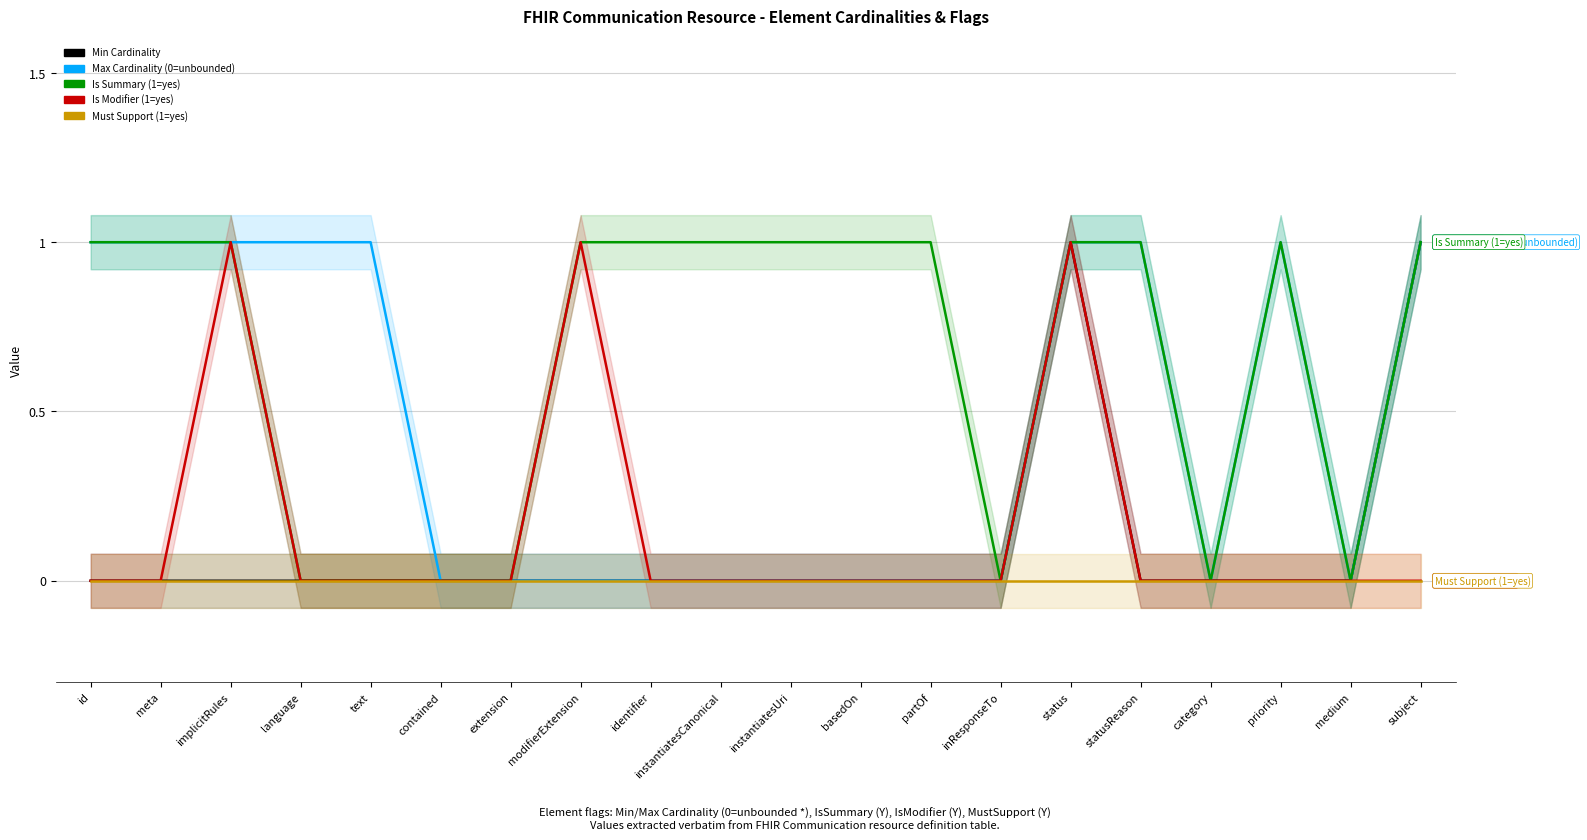

Rank the series by their maximum value, from lowest to highest.

Must Support (1=yes), Min Cardinality, Max Cardinality (0=unbounded), Is Summary (1=yes), Is Modifier (1=yes)